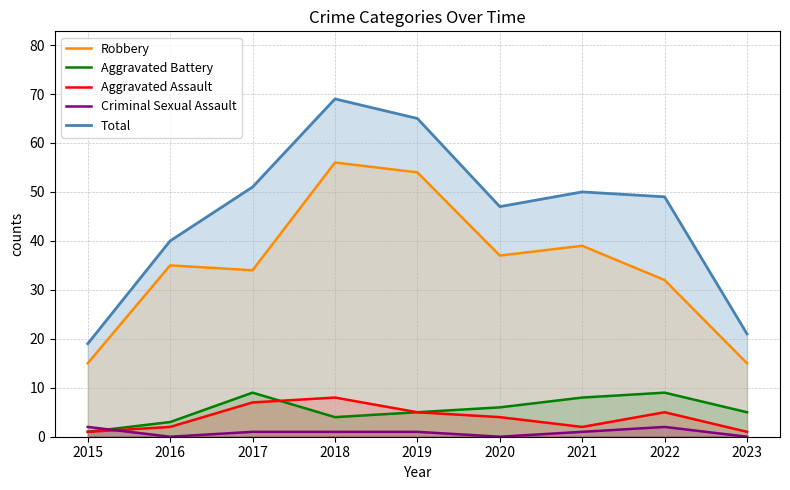

Reading left to right, extract all data points from this chart.

Robbery: 2015=15	2016=35	2017=34	2018=56	2019=54	2020=37	2021=39	2022=32	2023=15
Aggravated Battery: 2015=1	2016=3	2017=9	2018=4	2019=5	2020=6	2021=8	2022=9	2023=5
Aggravated Assault: 2015=1	2016=2	2017=7	2018=8	2019=5	2020=4	2021=2	2022=5	2023=1
Criminal Sexual Assault: 2015=2	2016=0	2017=1	2018=1	2019=1	2020=0	2021=1	2022=2	2023=0
Total: 2015=19	2016=40	2017=51	2018=69	2019=65	2020=47	2021=50	2022=49	2023=21